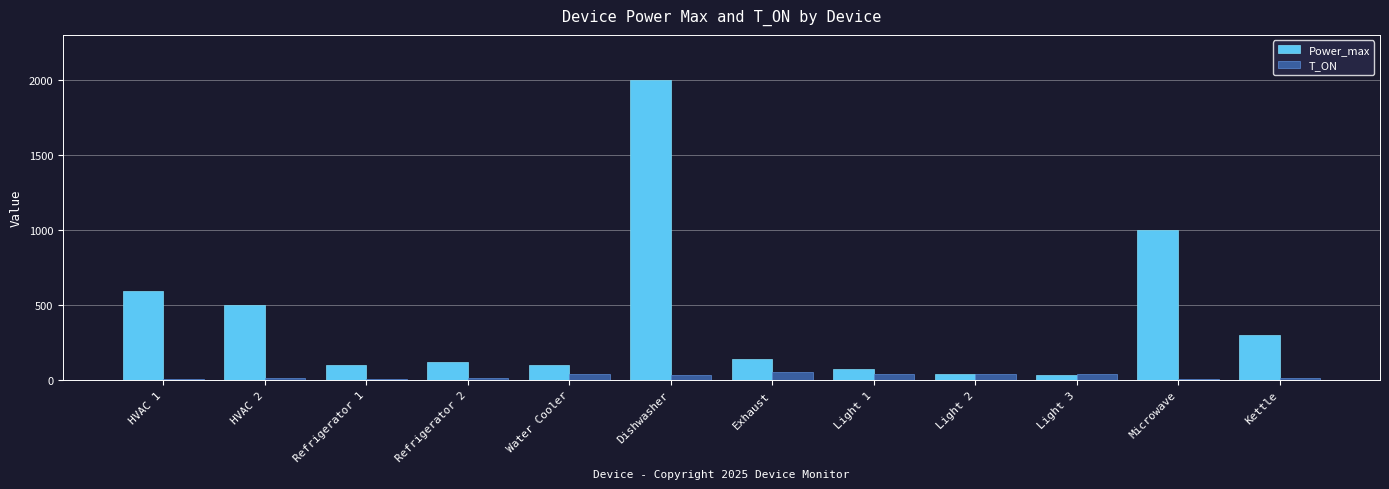

Count the number of categories in the chart.

12